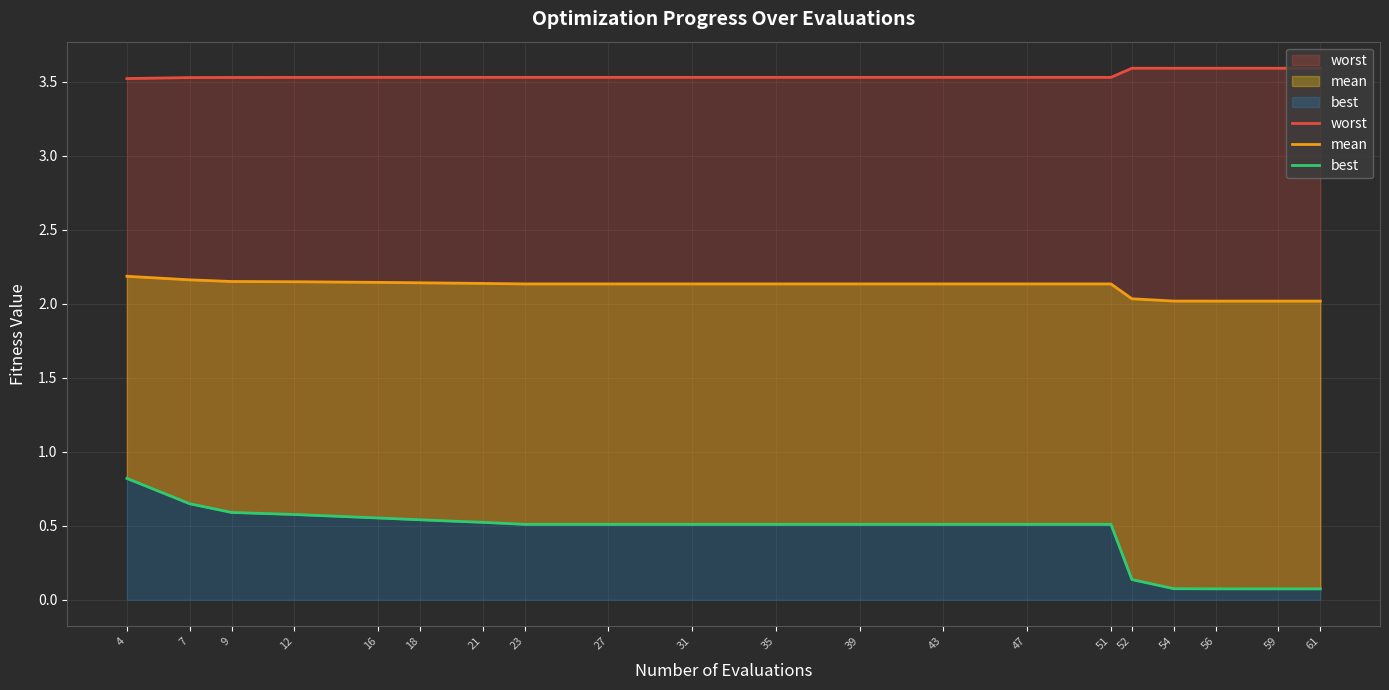

What is the average value of the mean series?

2.1